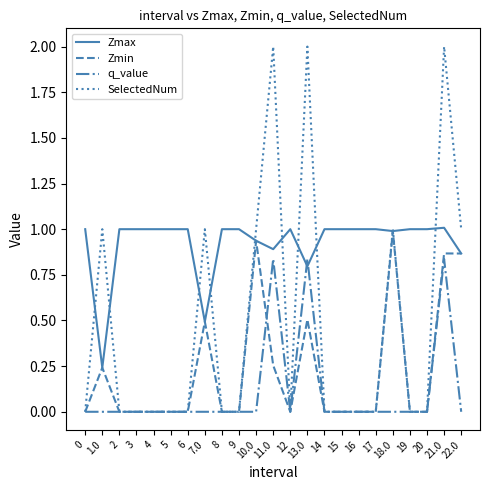

What is the difference between the SelectedNum values at 12 and 21.0?

2.0